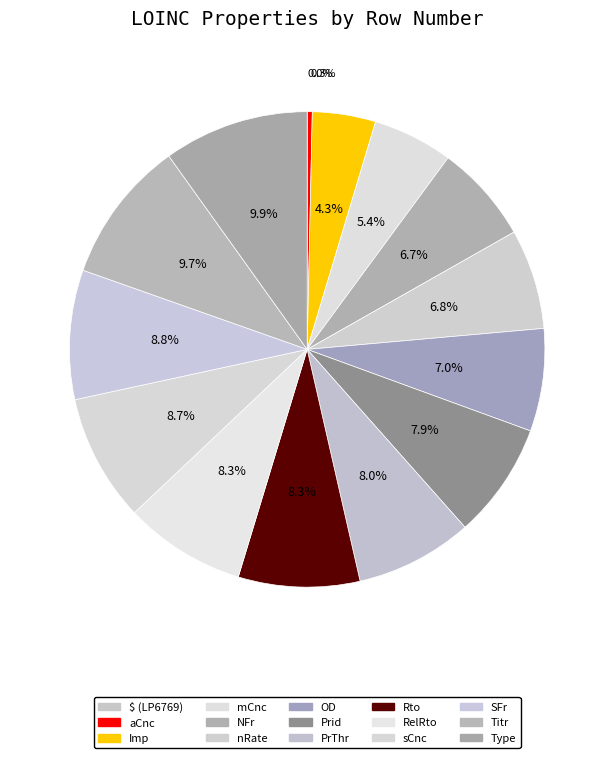

Which slice is the largest?

Type